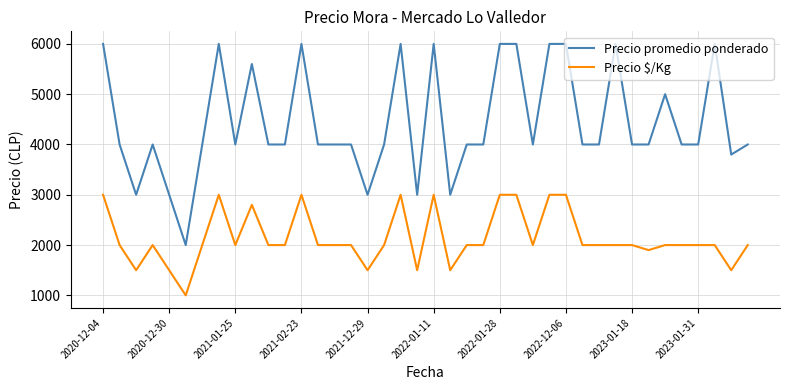

Rank the series by their maximum value, from lowest to highest.

Precio $/Kg, Precio promedio ponderado